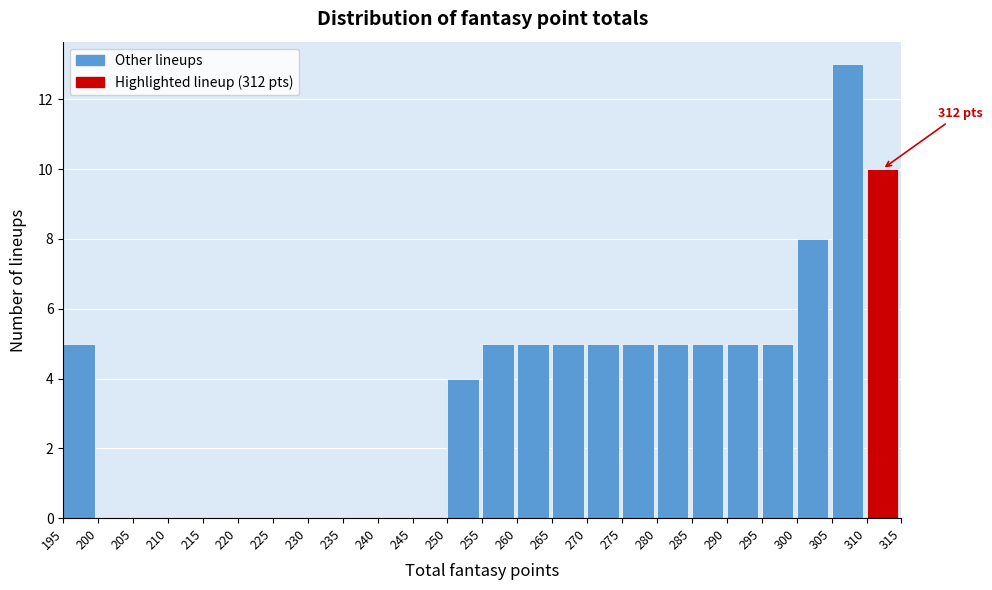

Over which range of the x-axis is the bar tallest?

305 to 310